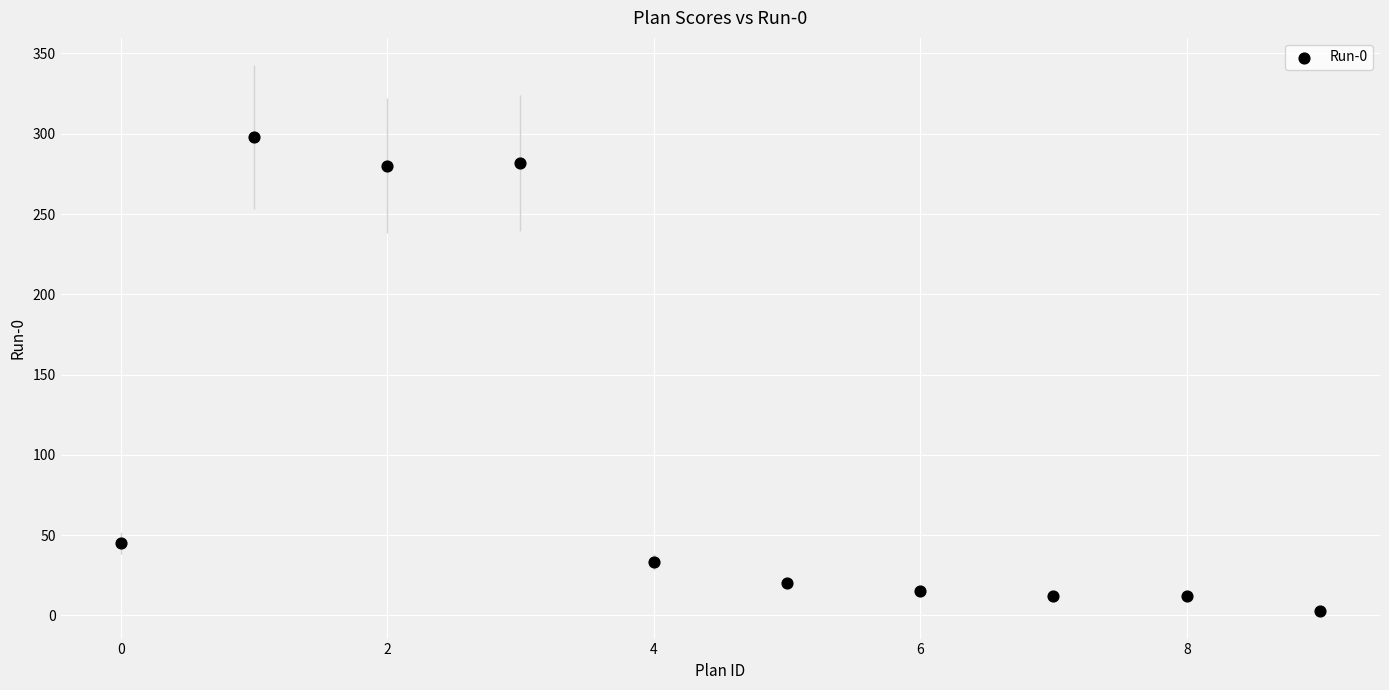

What is the range of Y values (max minus min)?

295